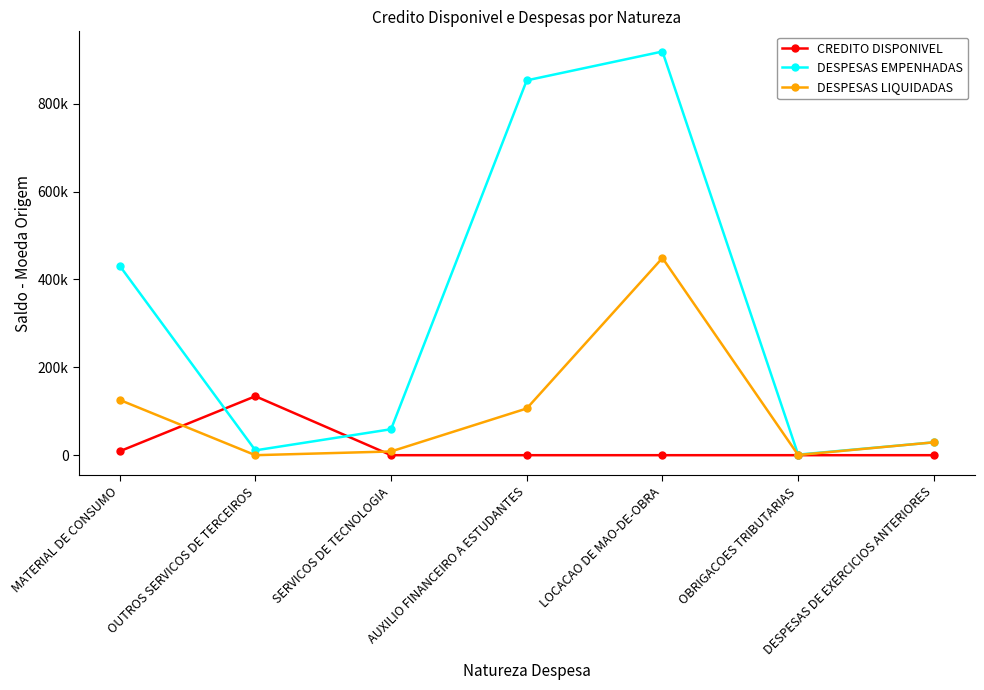

What are all the series names shown in the legend?

CREDITO DISPONIVEL, DESPESAS EMPENHADAS, DESPESAS LIQUIDADAS